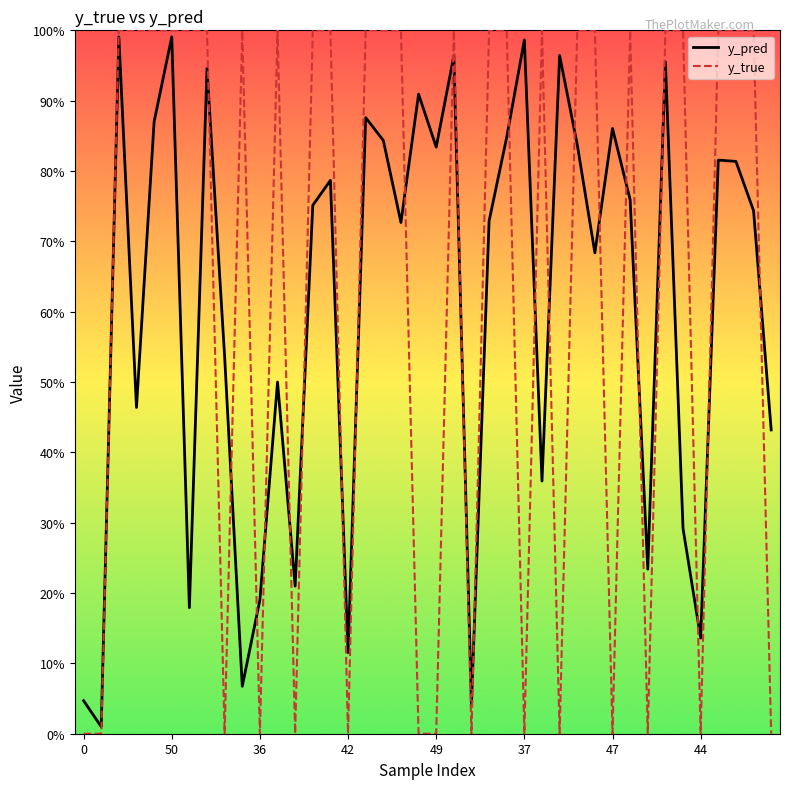

What are all the series names shown in the legend?

y_pred, y_true